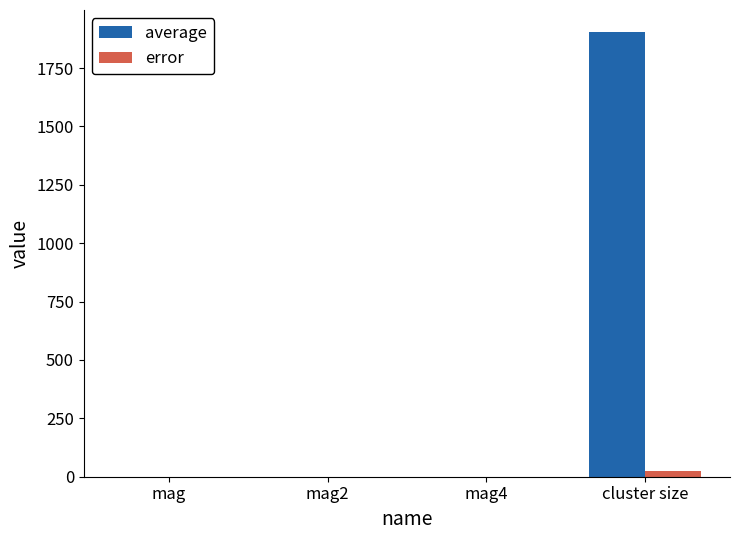

What are all the series names shown in the legend?

average, error